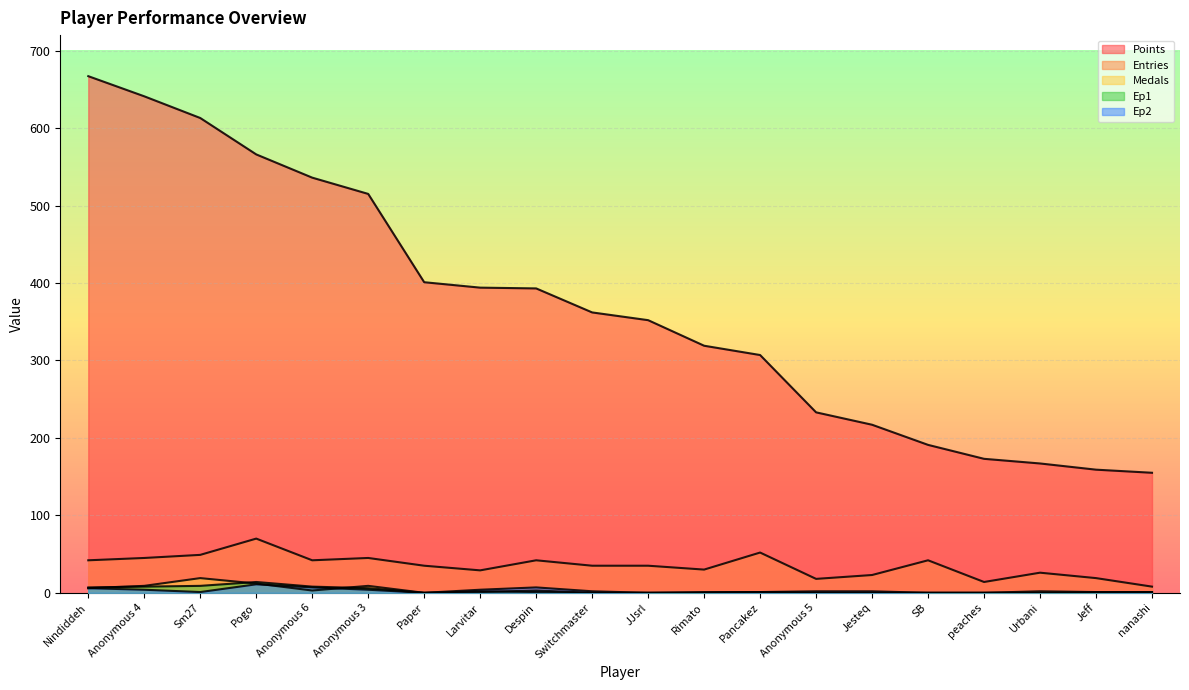

What is the difference between the second highest and minimum values in the Points series?

486